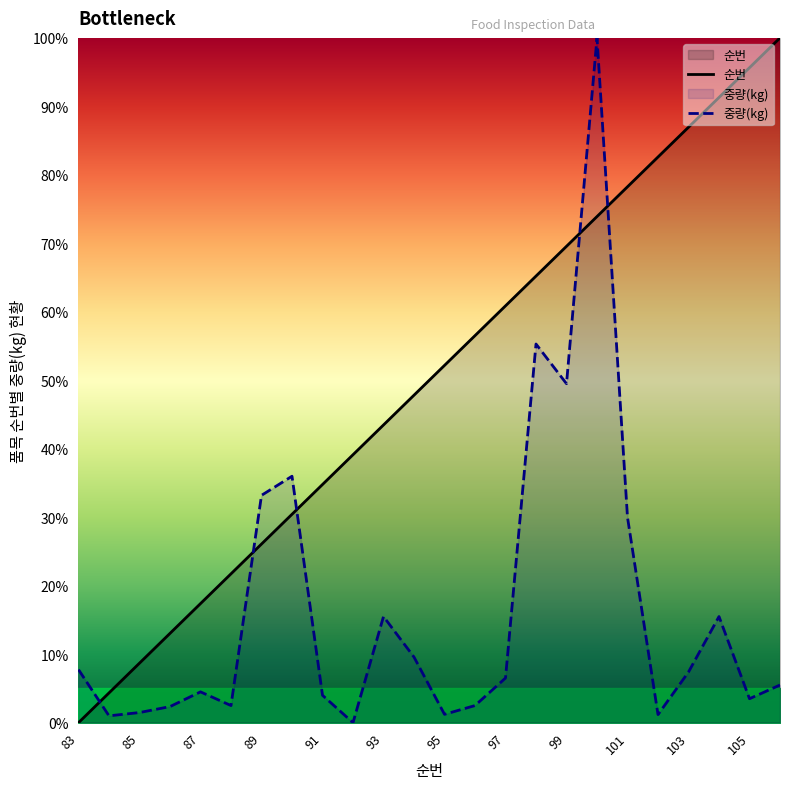

True or false: 순번 has a value of 43.5 at 93.

True